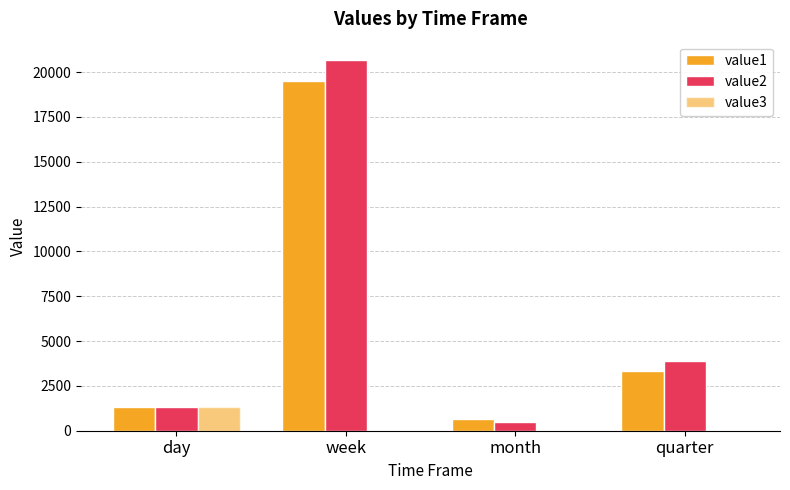

Rank the series at month from highest to lowest value.

value1, value2, value3